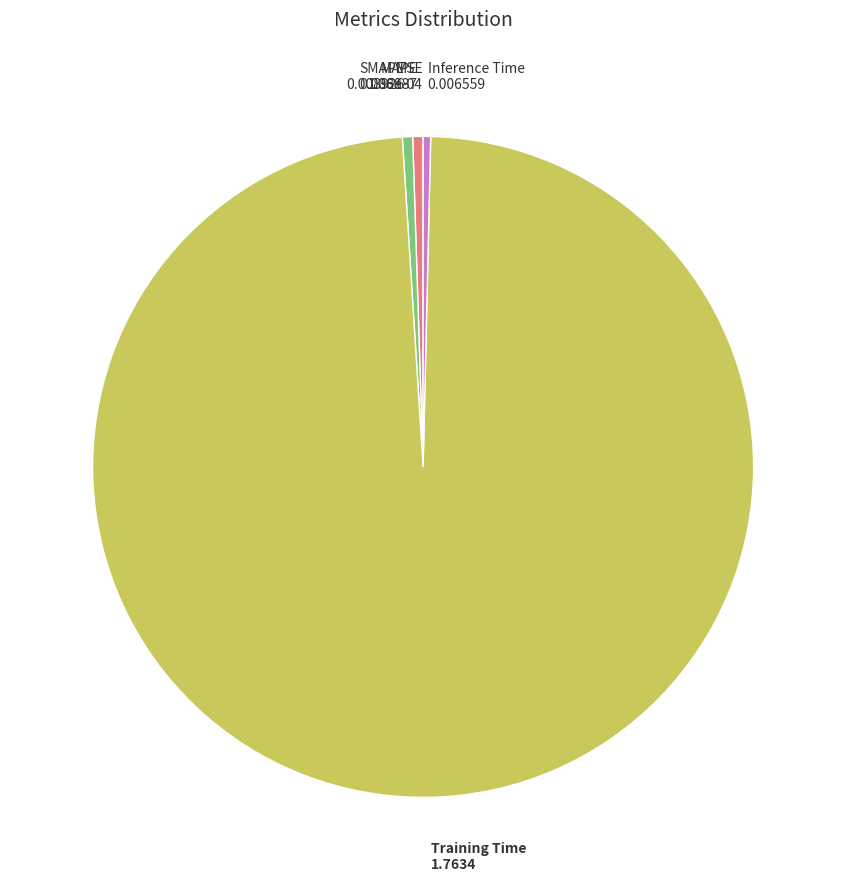

Does any single category account for the majority?

Yes